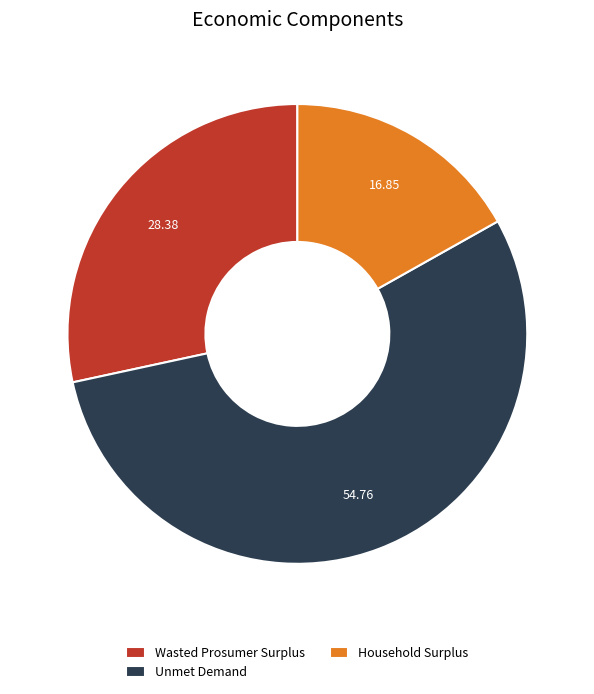

What is the majority slice?

Unmet Demand